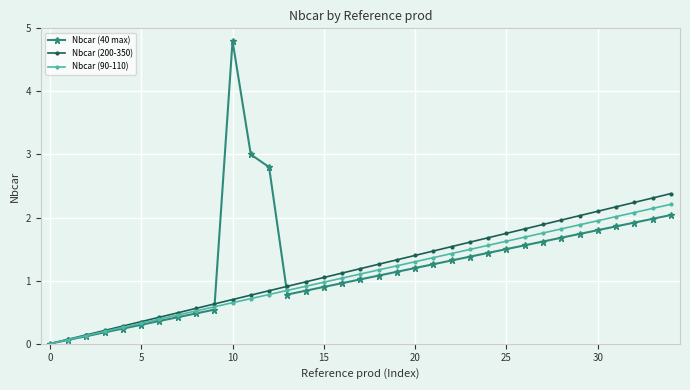

What is the average value of the Nbcar (40 max) series?

1.3